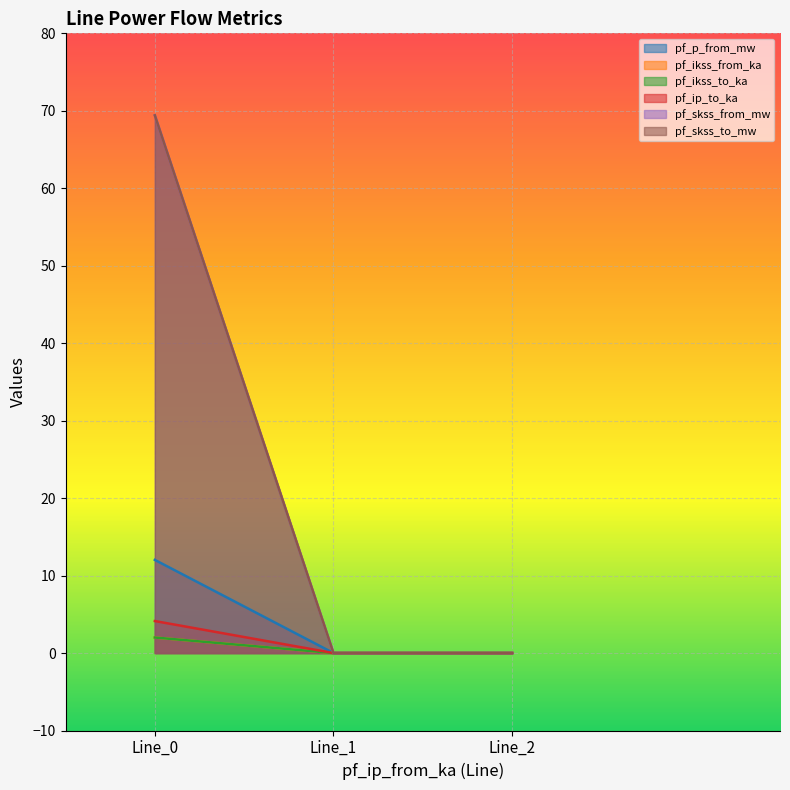

The value of pf_skss_from_mw at Line_0 is 69.4. True or false?

True